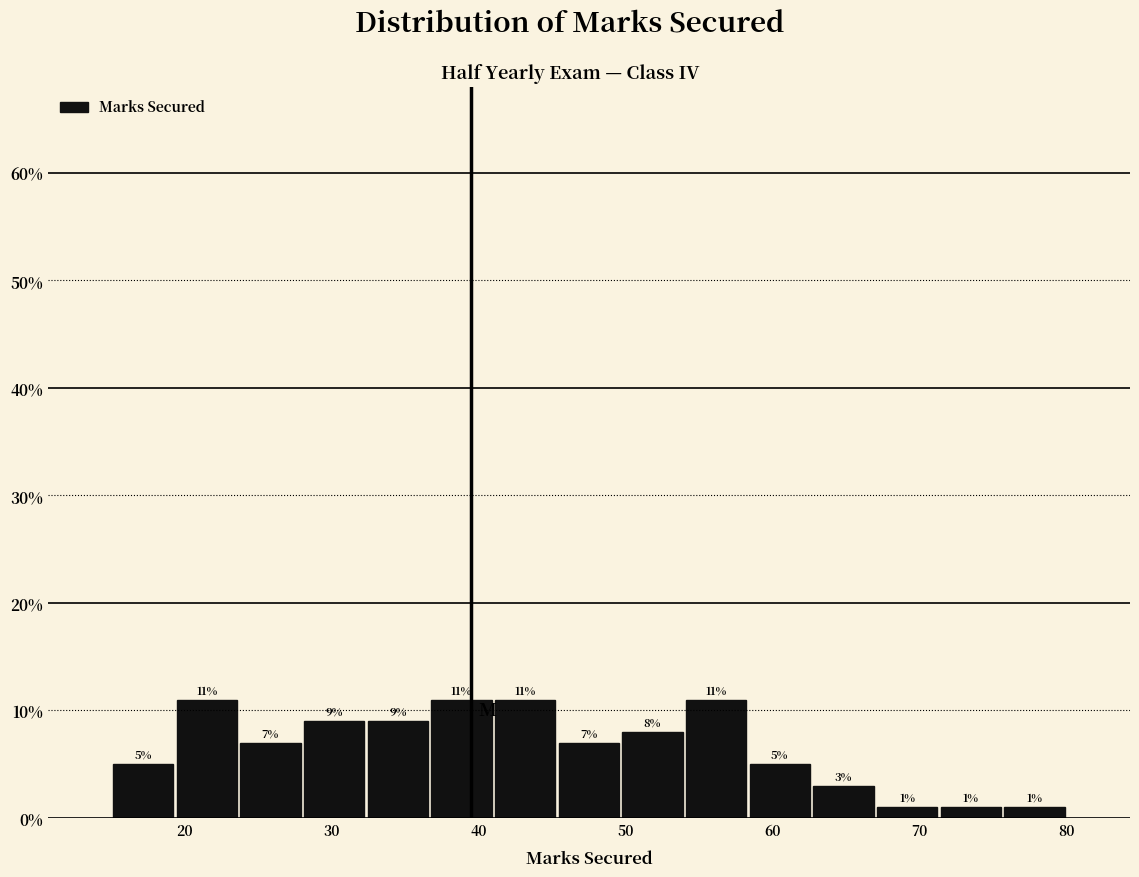

Reading left to right, transcribe this chart: for each bar, give the range it covers on the x-axis and its height. The bar edges are not printed on the chart, so give them approximately, as read against the axis.

15 to 19: 5
19 to 24: 11
24 to 28: 7
28 to 32: 9
32 to 37: 9
37 to 41: 11
41 to 45: 11
45 to 50: 7
50 to 54: 8
54 to 58: 11
58 to 63: 5
63 to 67: 3
67 to 71: 1
71 to 76: 1
76 to 80: 1